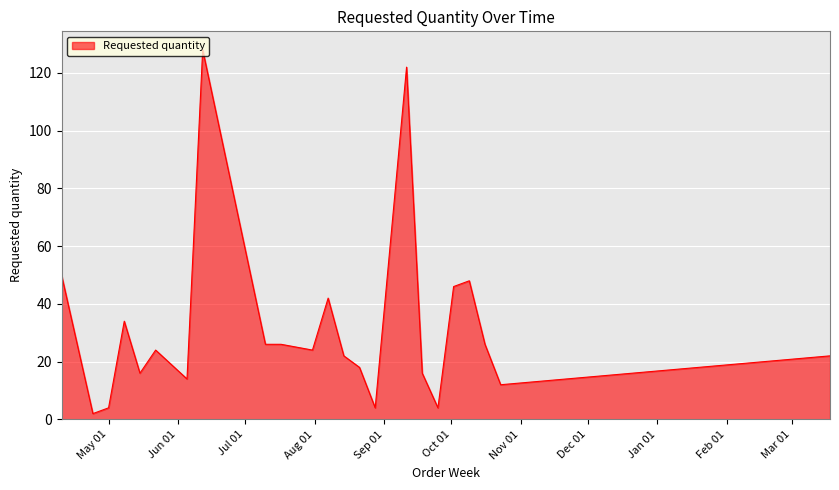

What is the smallest value displayed?

2